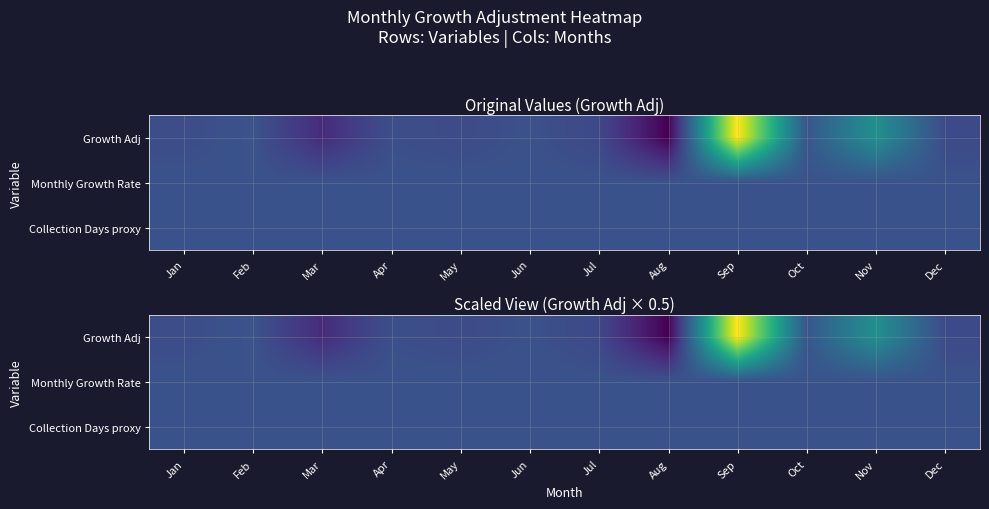

What is the total value across all series at Oct?

0.1